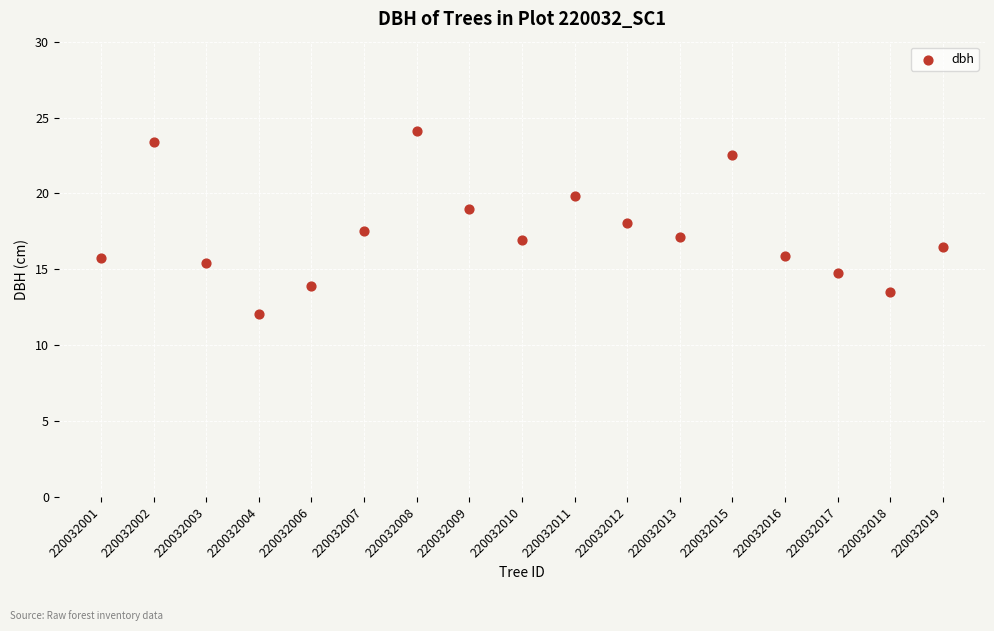

What is the range of X values (max minus min)?

16.0